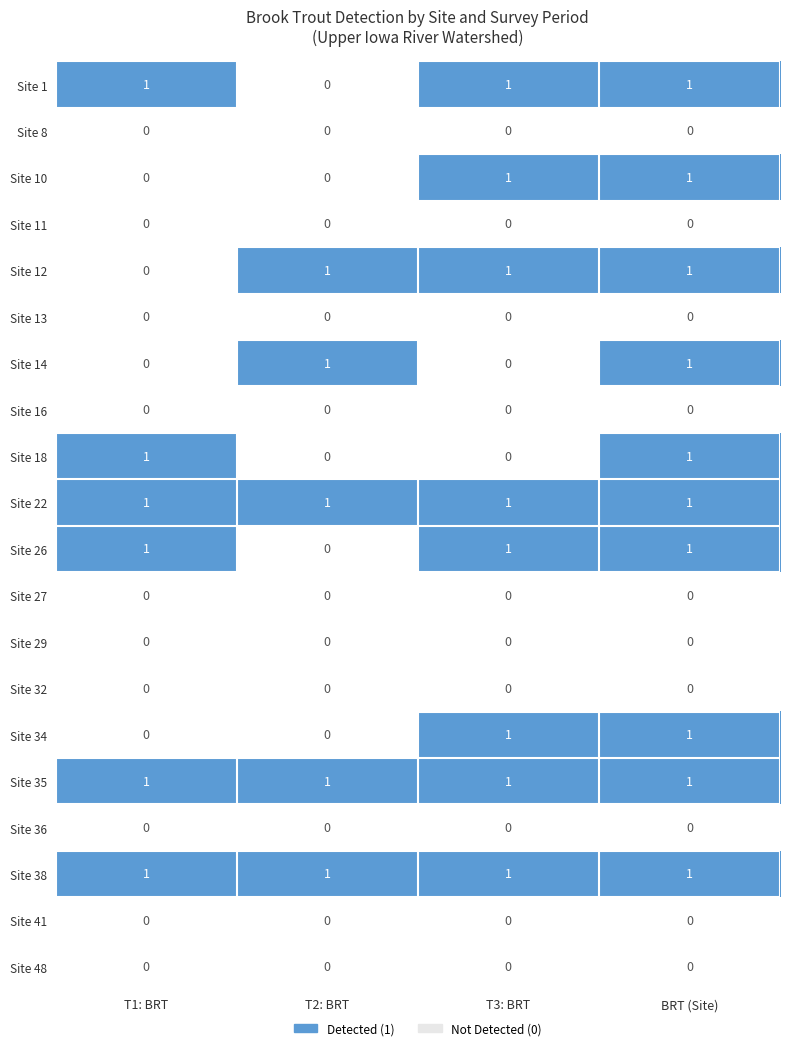

At which category is the sum across all series the highest?

BRT (Site)